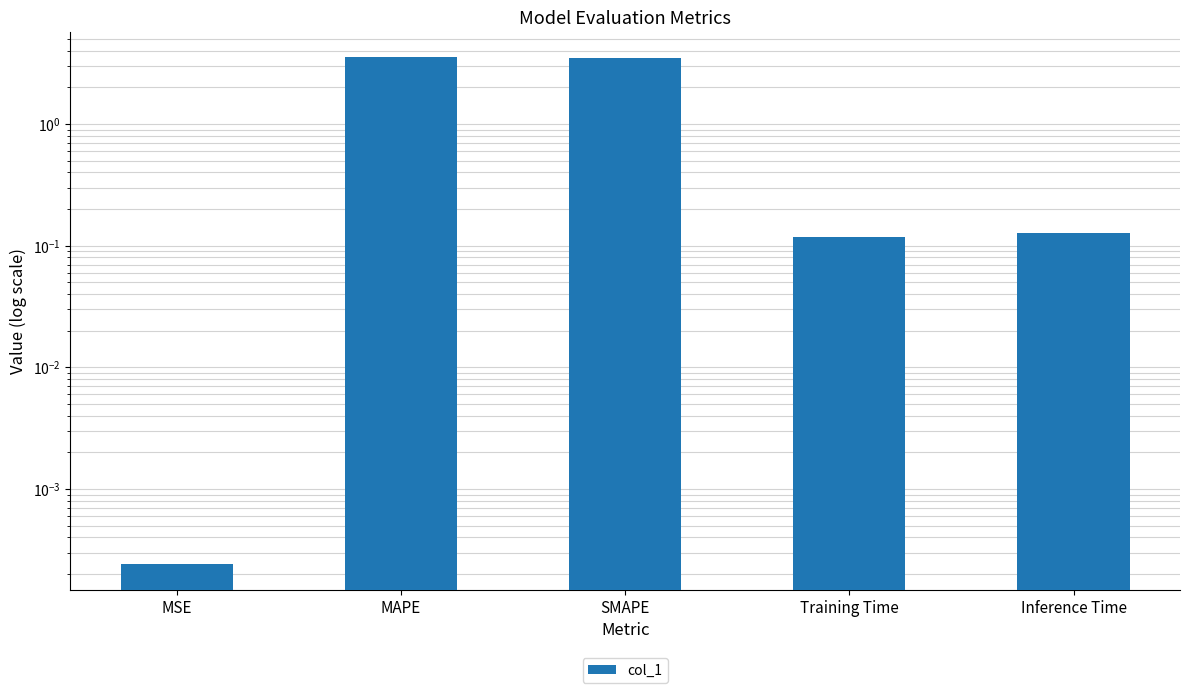

How many categories are shown in the chart?

5